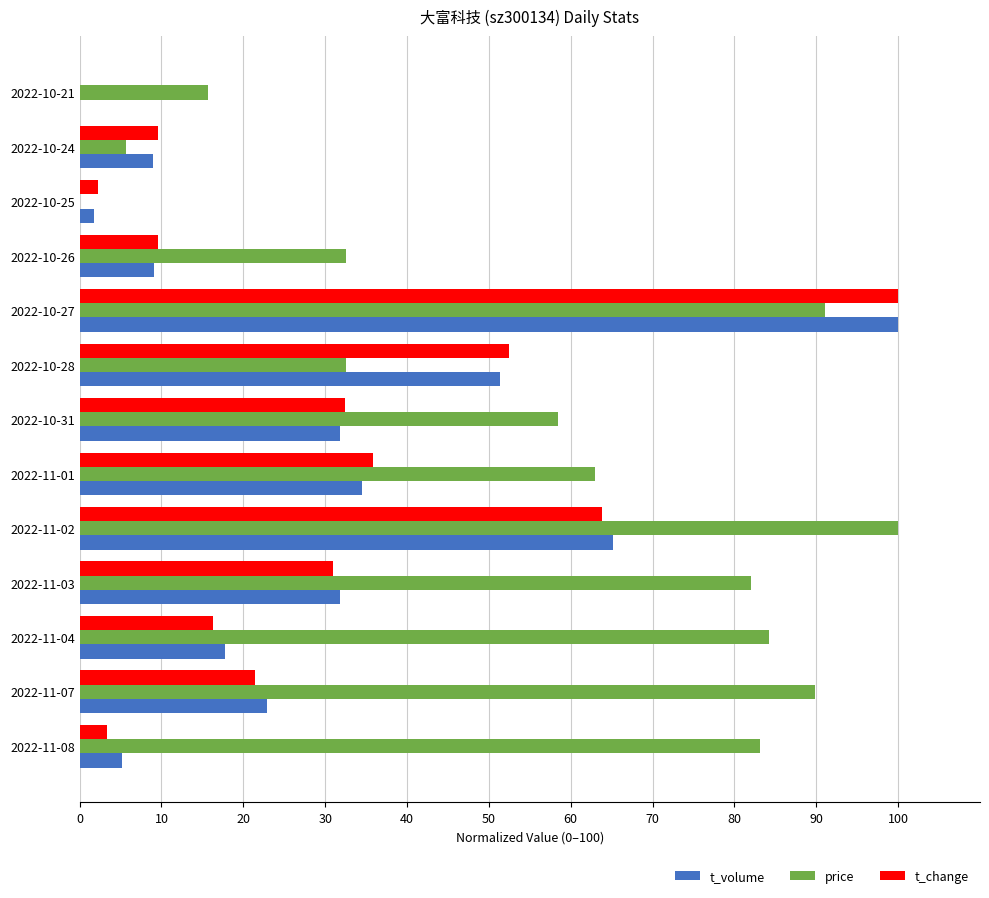

What is the average value of the t_volume series?

29.3